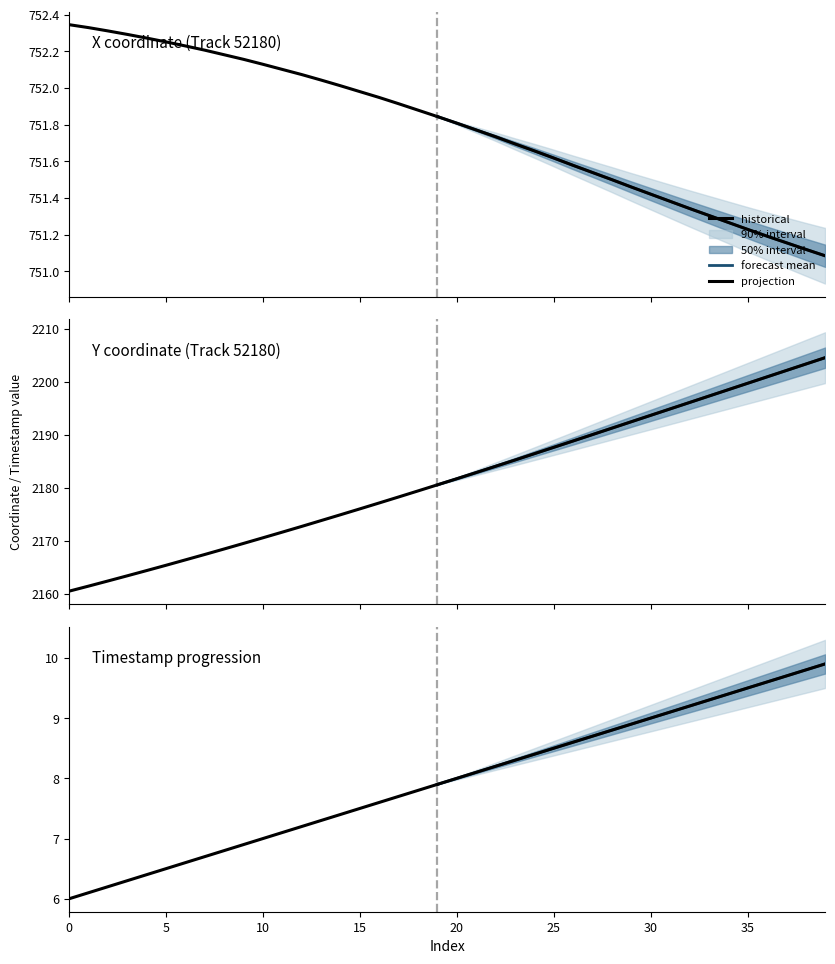

What is the minimum value for Y?

2160.5